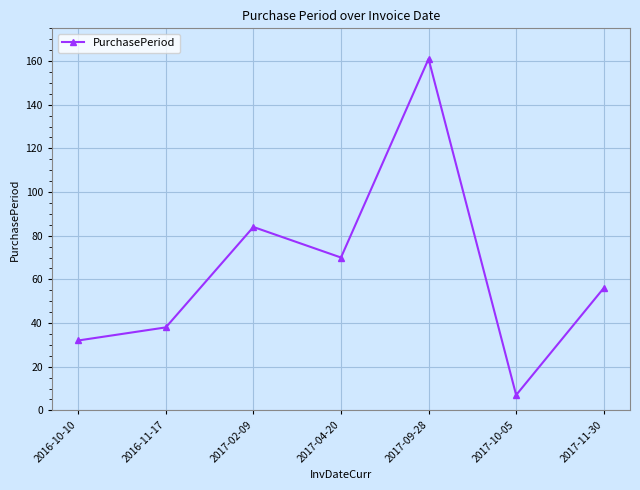

What is the sum of all values?

448